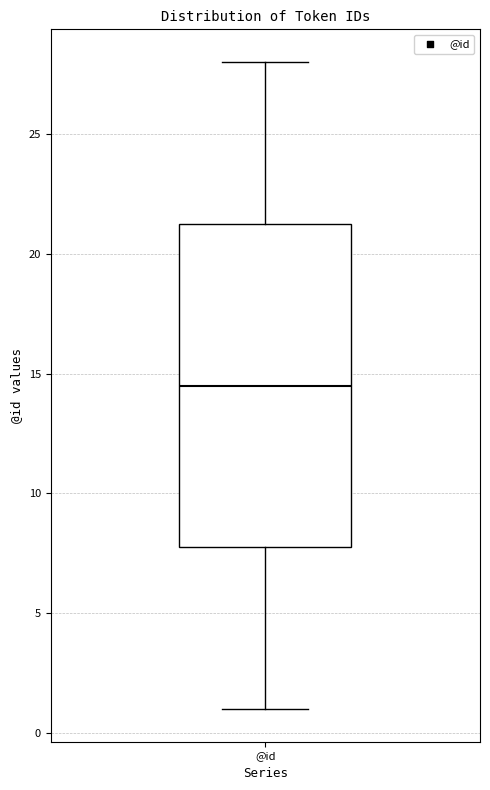

Where is the upper edge of the box for @id on the y-axis? The values are not printed on the chart, so give them approximately, as read against the axis.

21.5